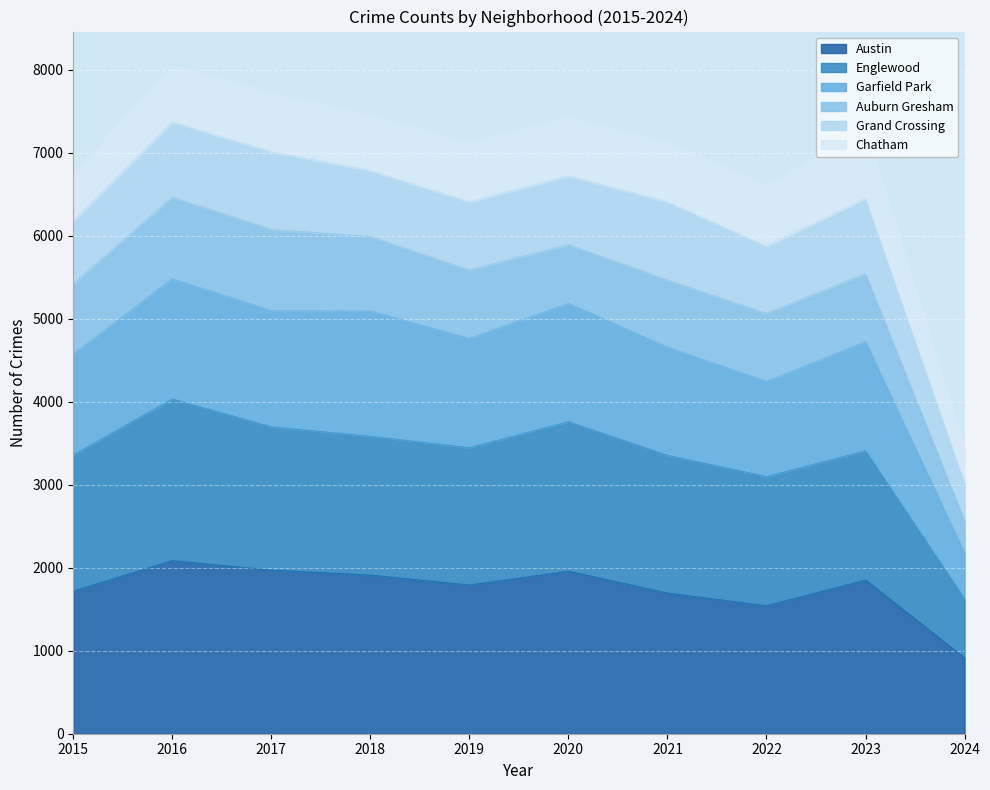

What is the smallest value displayed?

915